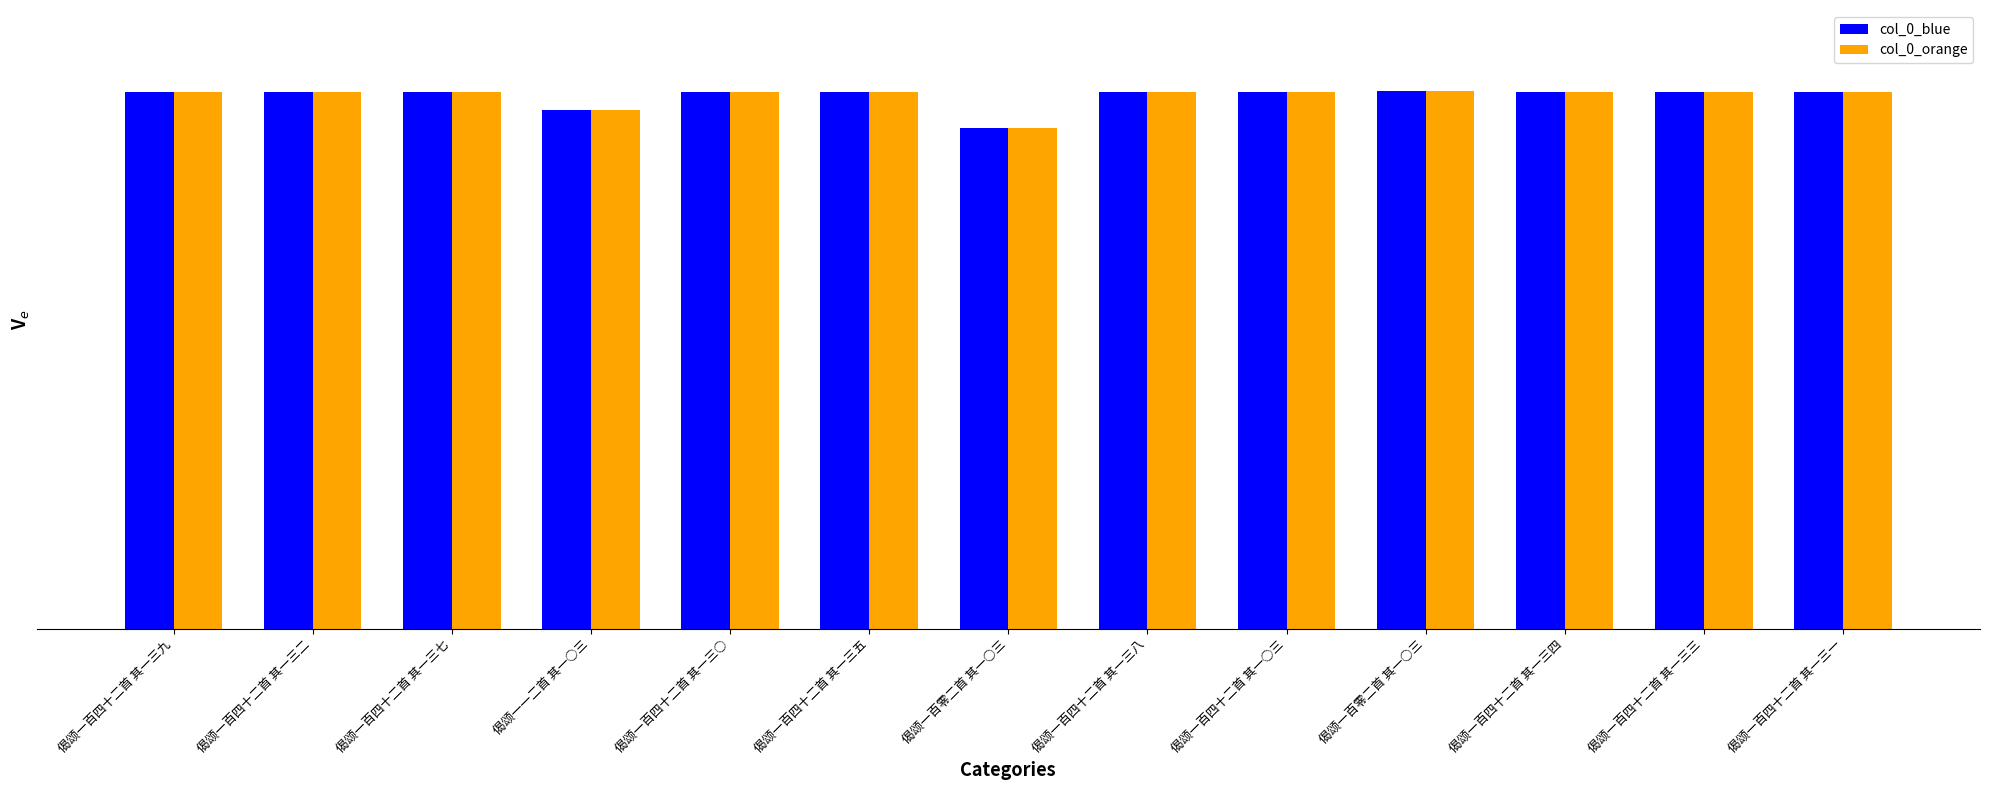

What are all the series names shown in the legend?

col_0_blue, col_0_orange